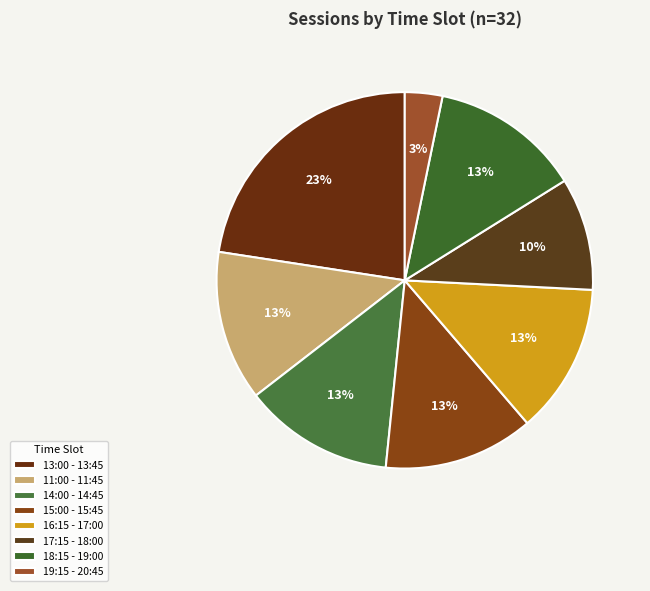

How many slices are in this pie chart?

8